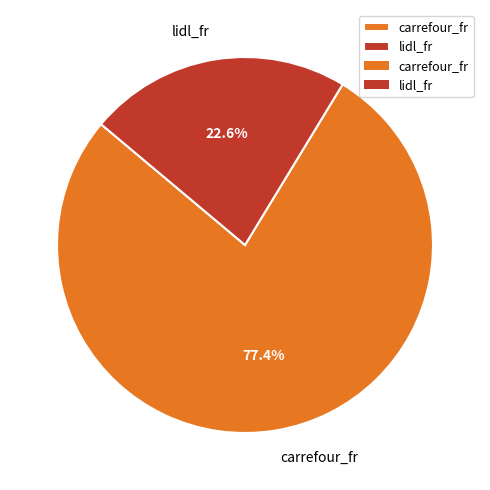

Which category has the smallest portion of the pie?

lidl_fr